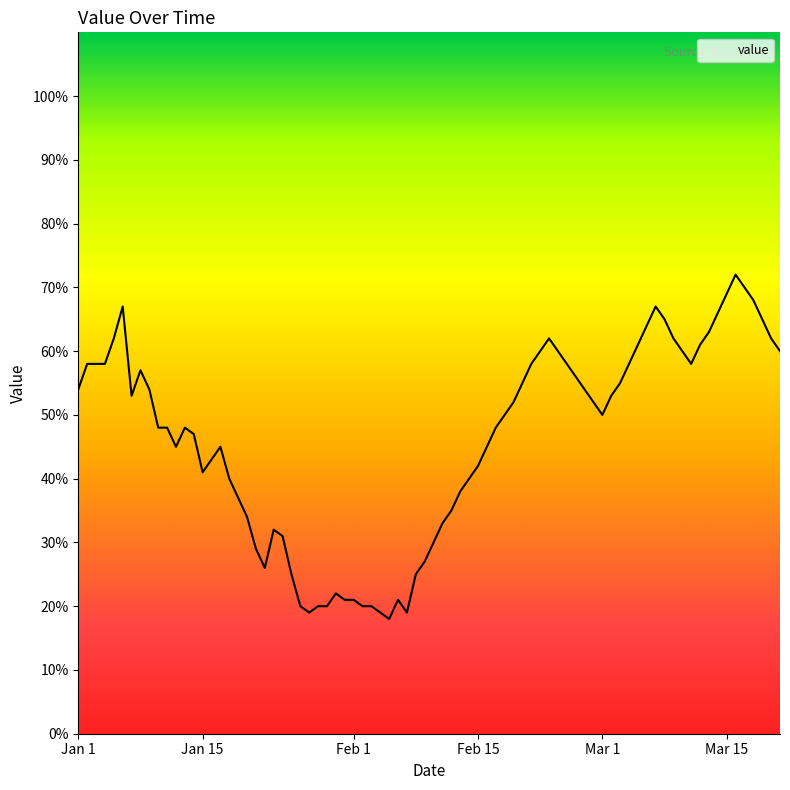

What is the difference between the maximum and minimum values?

54